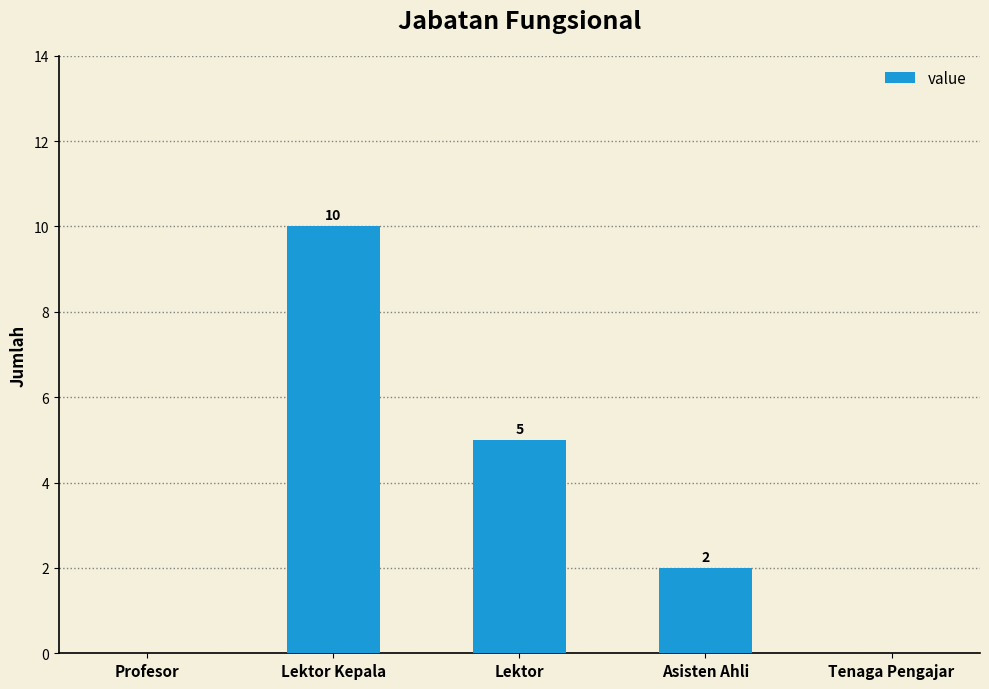

Is it true that the value at Profesor is 0?

True